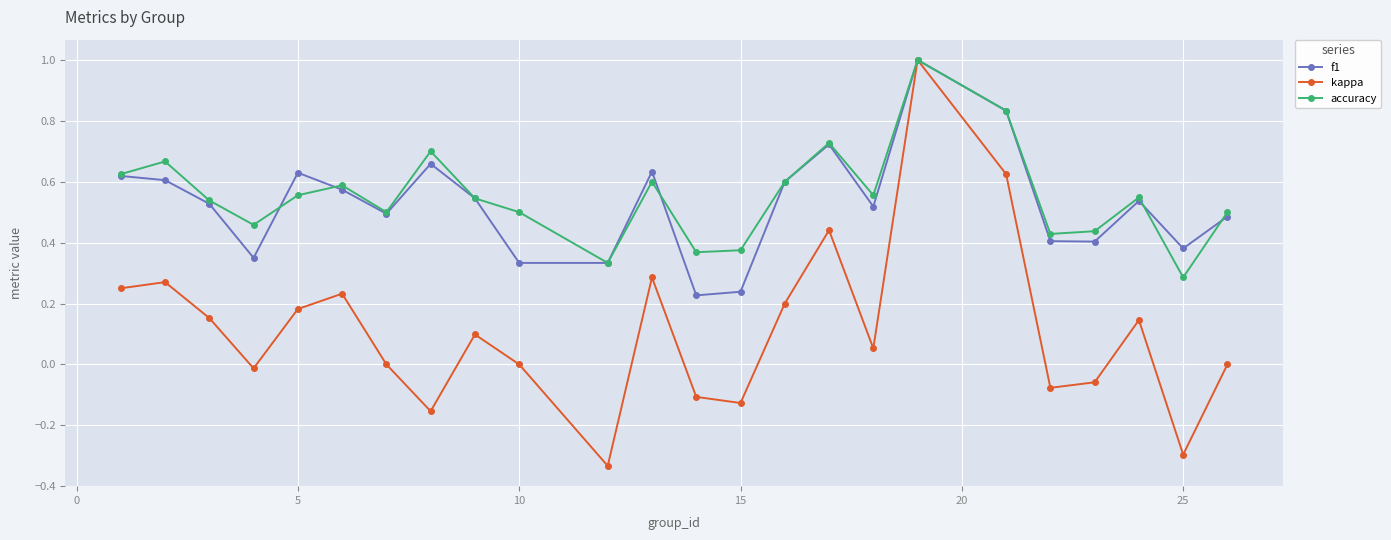

Which series has the largest range (max minus min)?

kappa